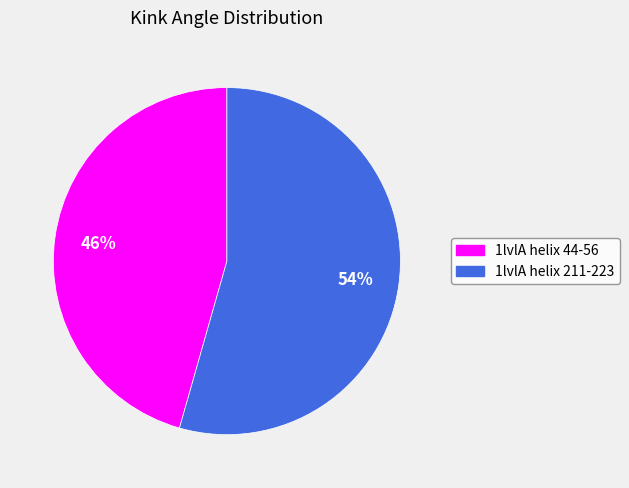

Does 1lvlA helix 44-56 represent more than half of the total?

No